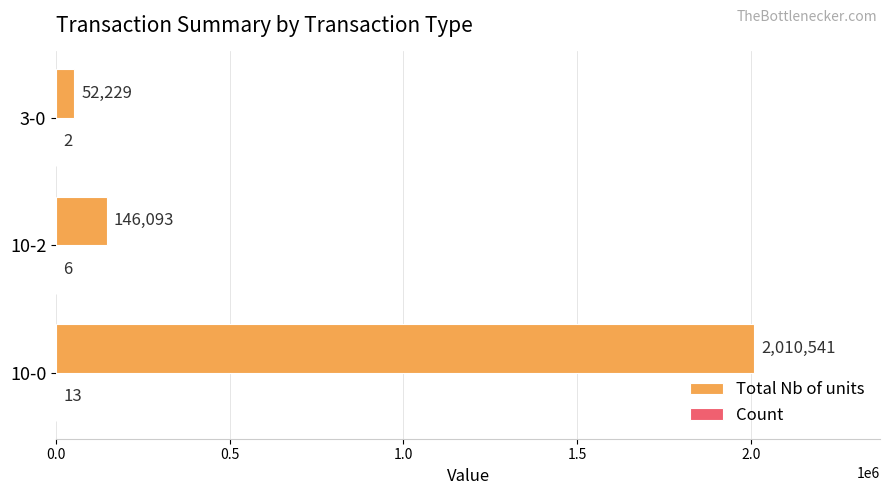

What is the maximum value for Total Nb of units?

2010541